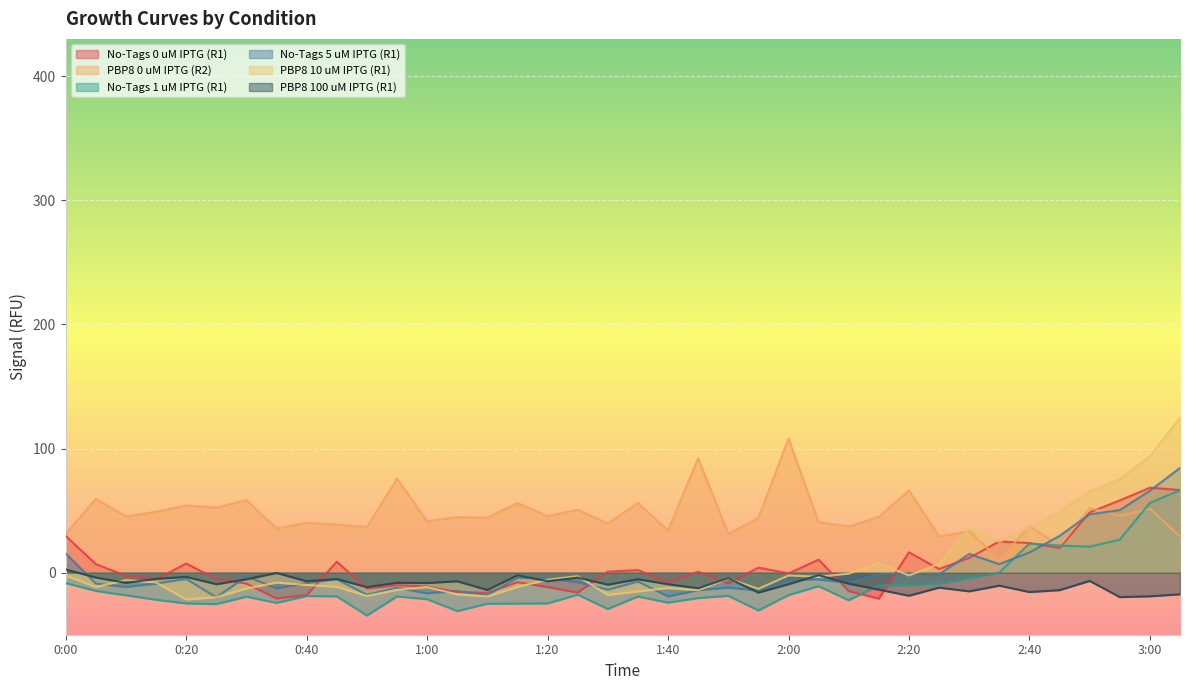

What is the approximate value of No-Tags 1 uM IPTG (R1) at 1:40?

-24.1